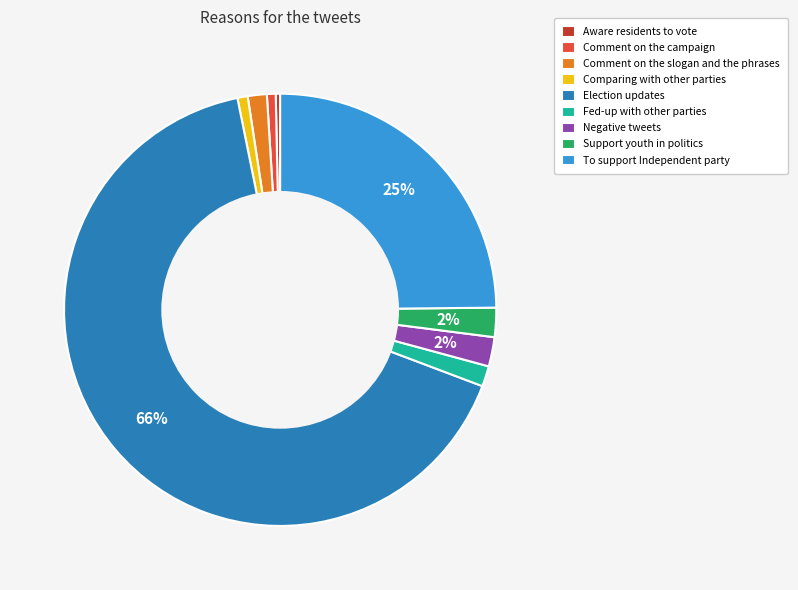

The Aware residents to vote slice represents 0% of the pie. True or false?

True